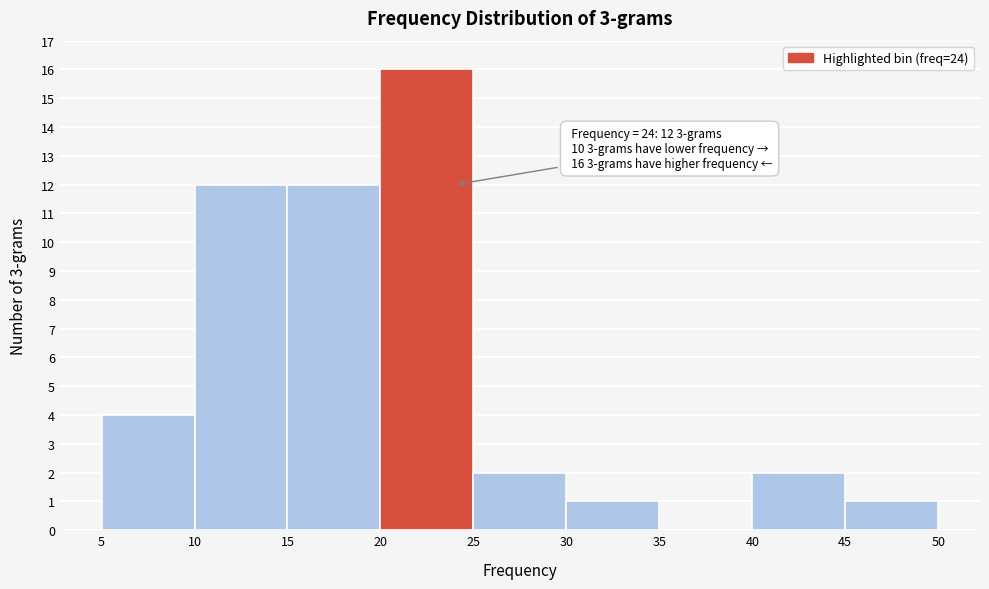

Over which range of the x-axis is the bar tallest?

20 to 25